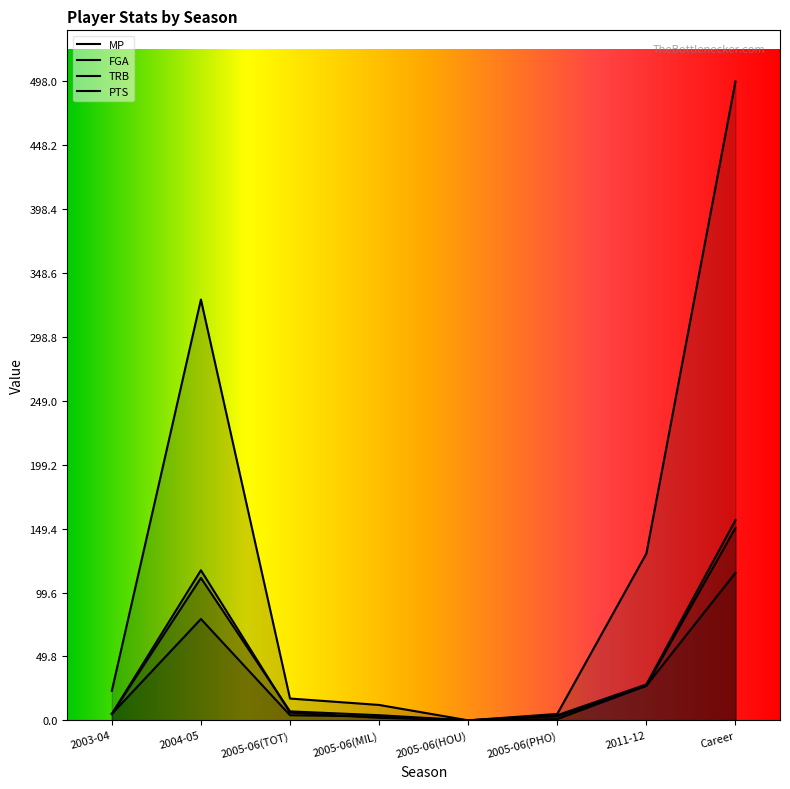

What value does the FGA series have at 2005-06(MIL)?

4